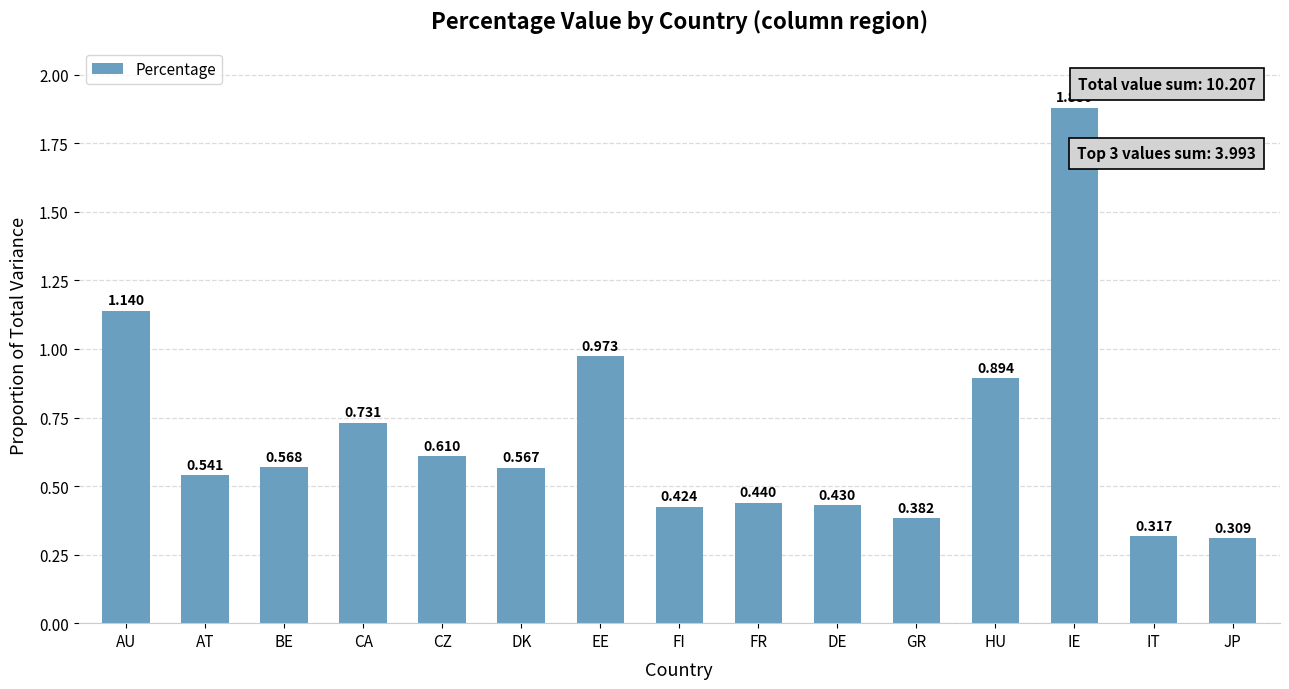

Which has a higher value, BE or IE?

IE